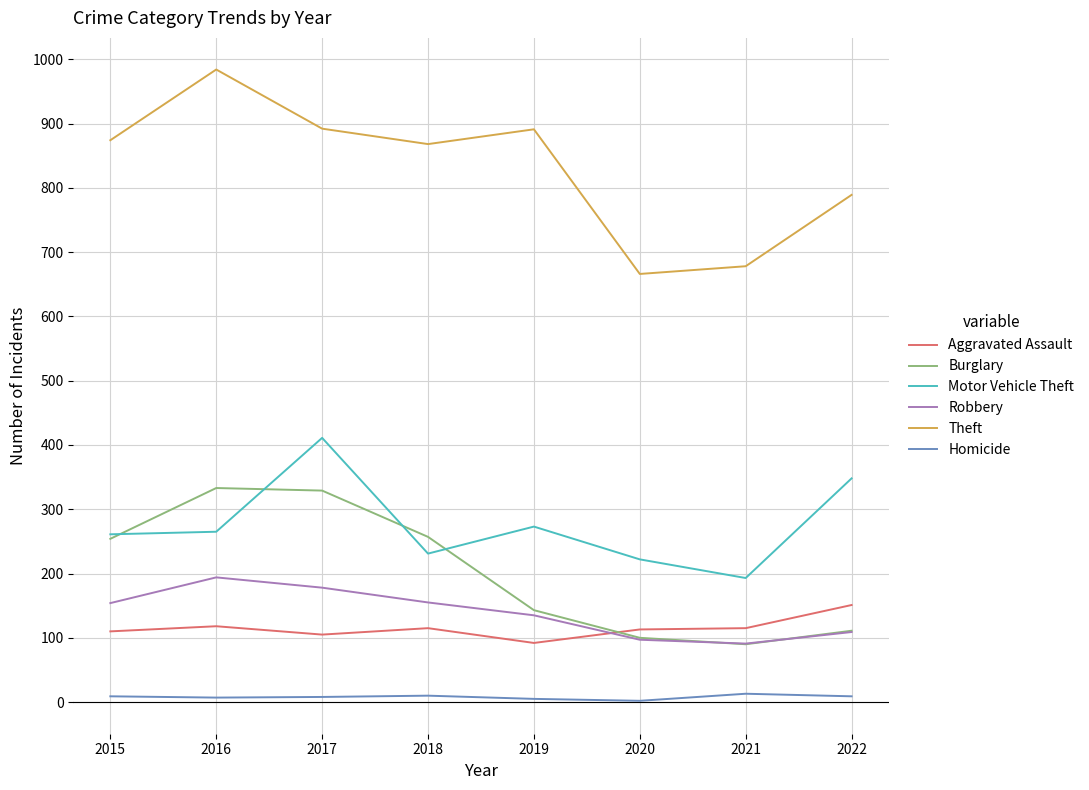

What are all the series names shown in the legend?

Aggravated Assault, Burglary, Motor Vehicle Theft, Robbery, Theft, Homicide